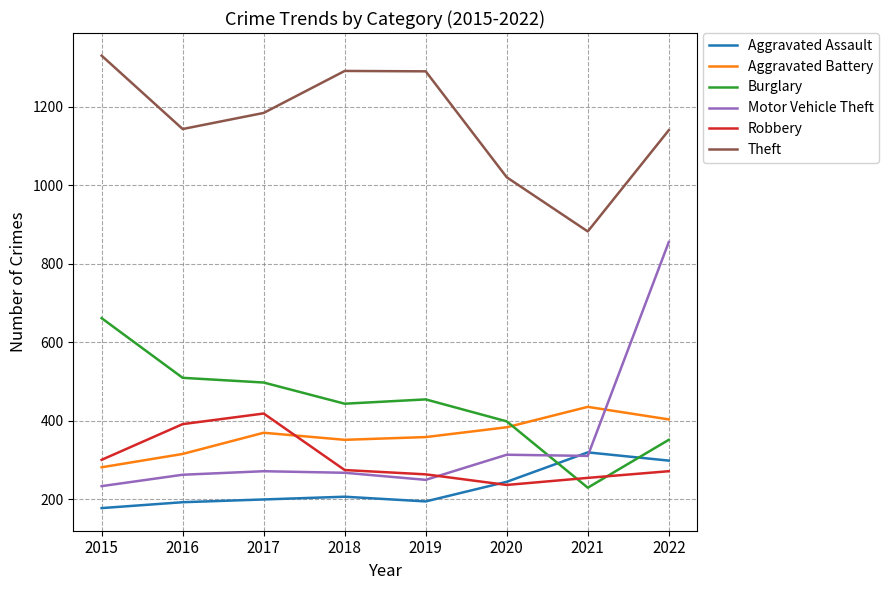

Is it true that Theft equals 1290 at 2019?

True